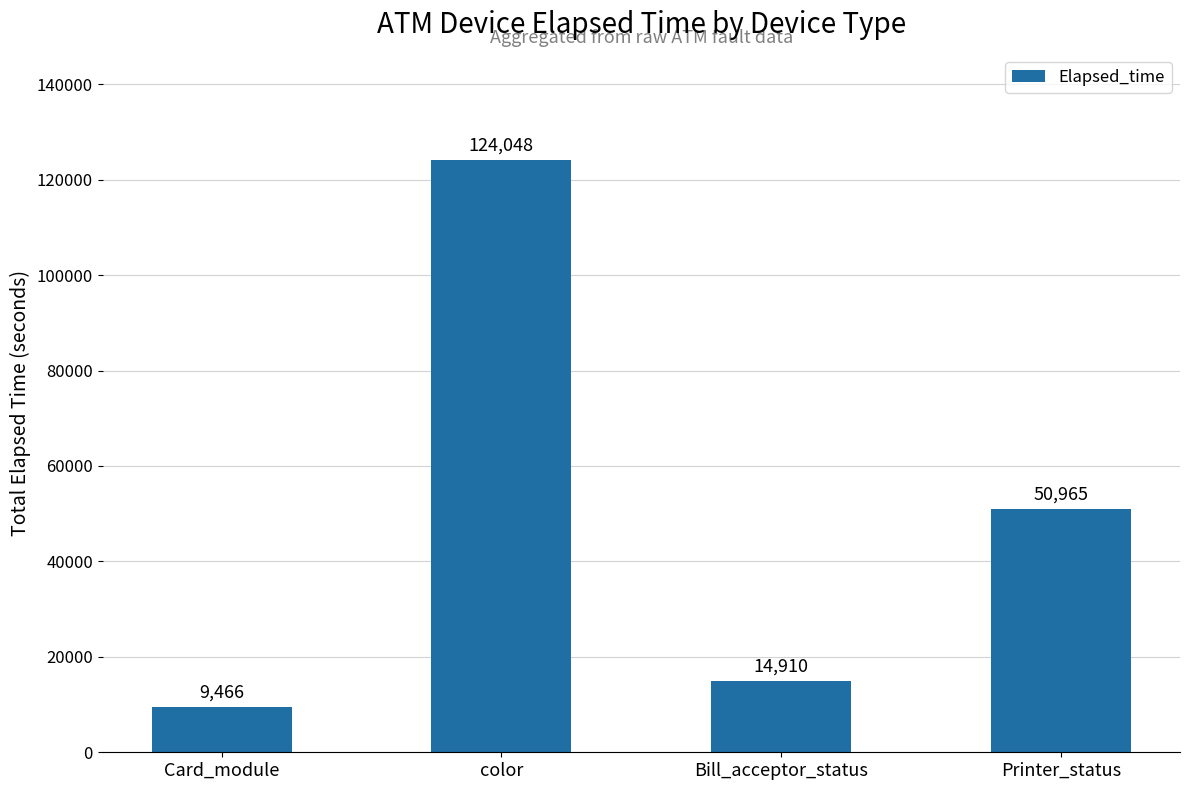

What value does the data have at Bill_acceptor_status, to the nearest 50?

14900